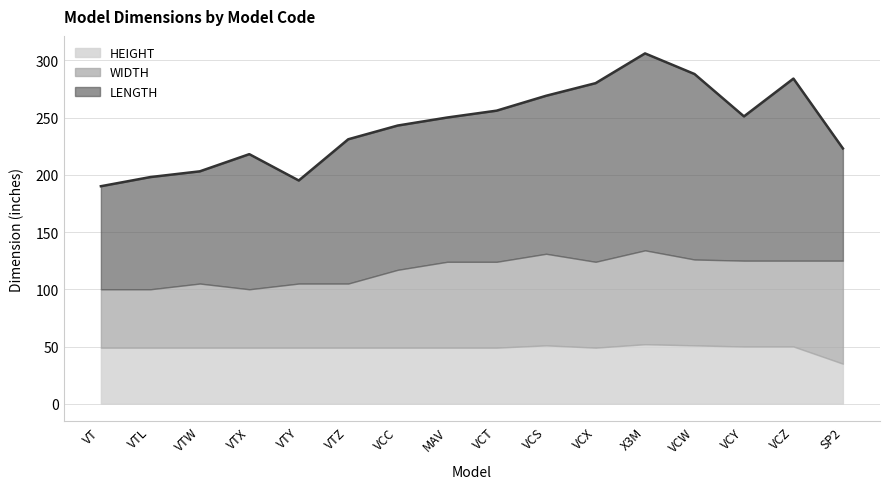

At how many categories does at least one series exceed 59?

16